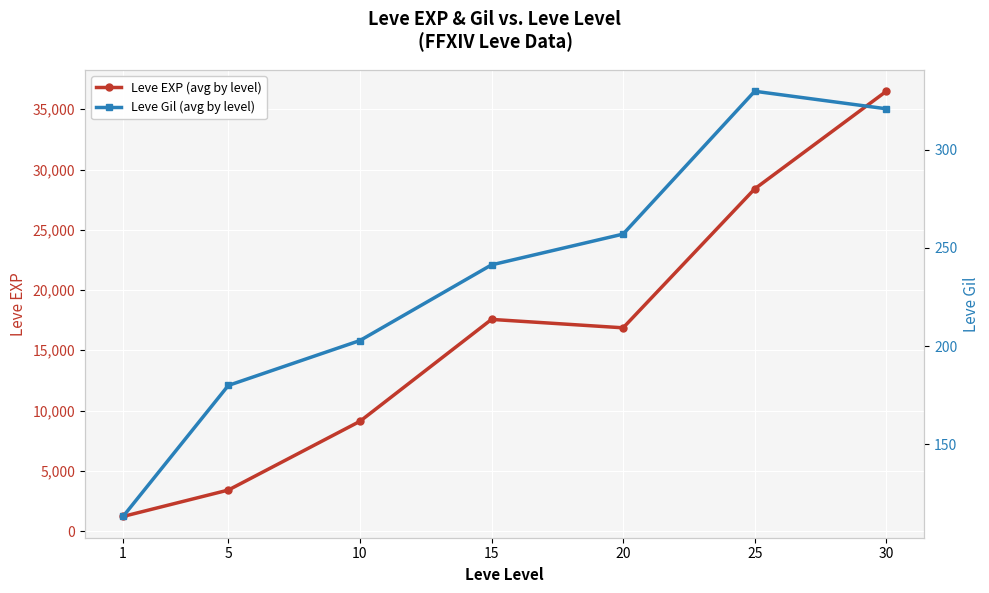

Reading left to right, what are all the values shown in this chart?

Leve EXP (avg by level): 1=1213.3	5=3405.0	10=9106.7	15=17563.3	20=16865.0	25=28393.3	30=36492.5
Leve Gil (avg by level): 1=113.3	5=180.0	10=202.8	15=241.3	20=257.0	25=329.7	30=320.8